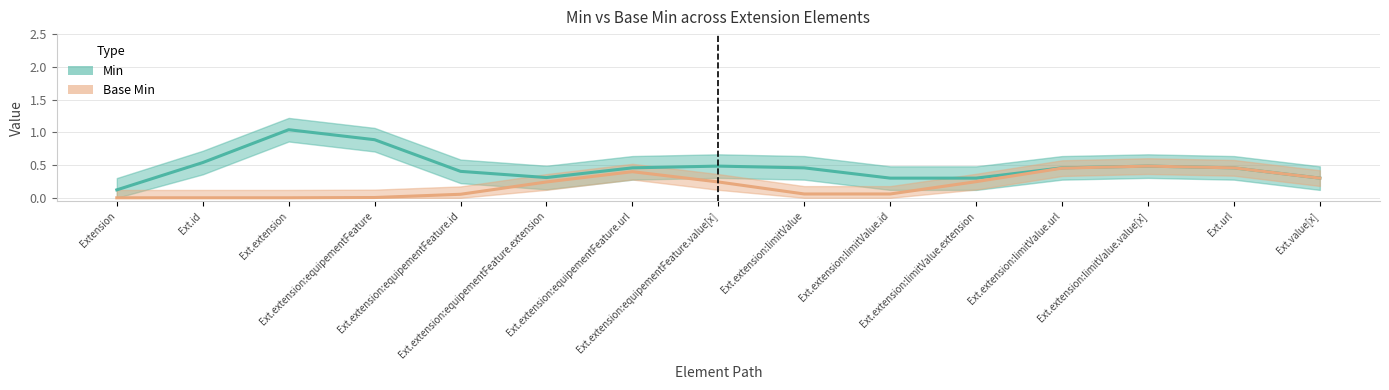

Count the number of categories in the chart.

15